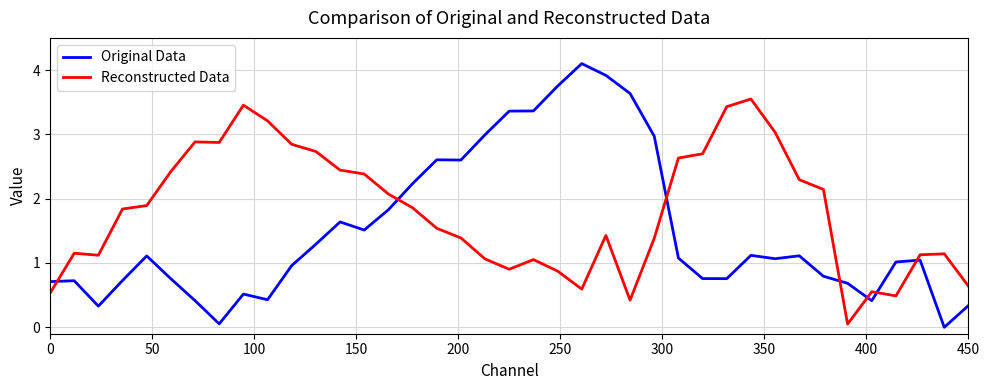

What is the average value of the Reconstructed Data series?

1.8